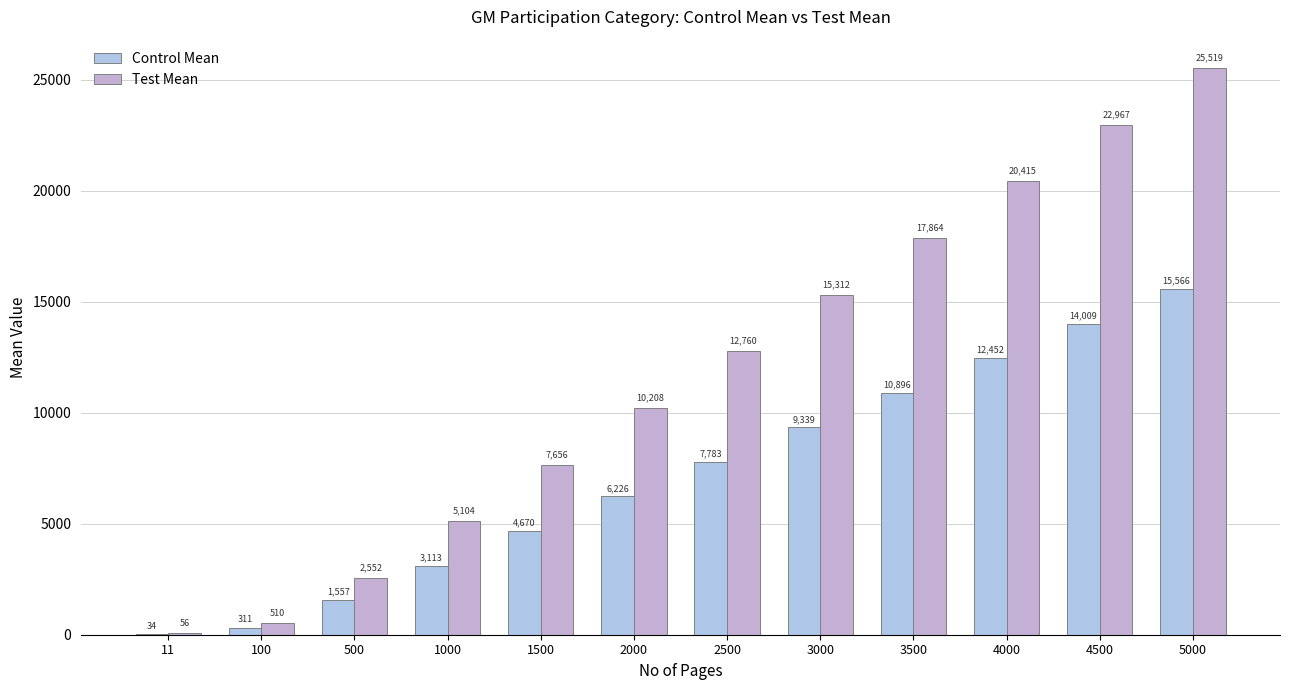

Is it true that Control Mean equals 6226.2 at 2000?

True